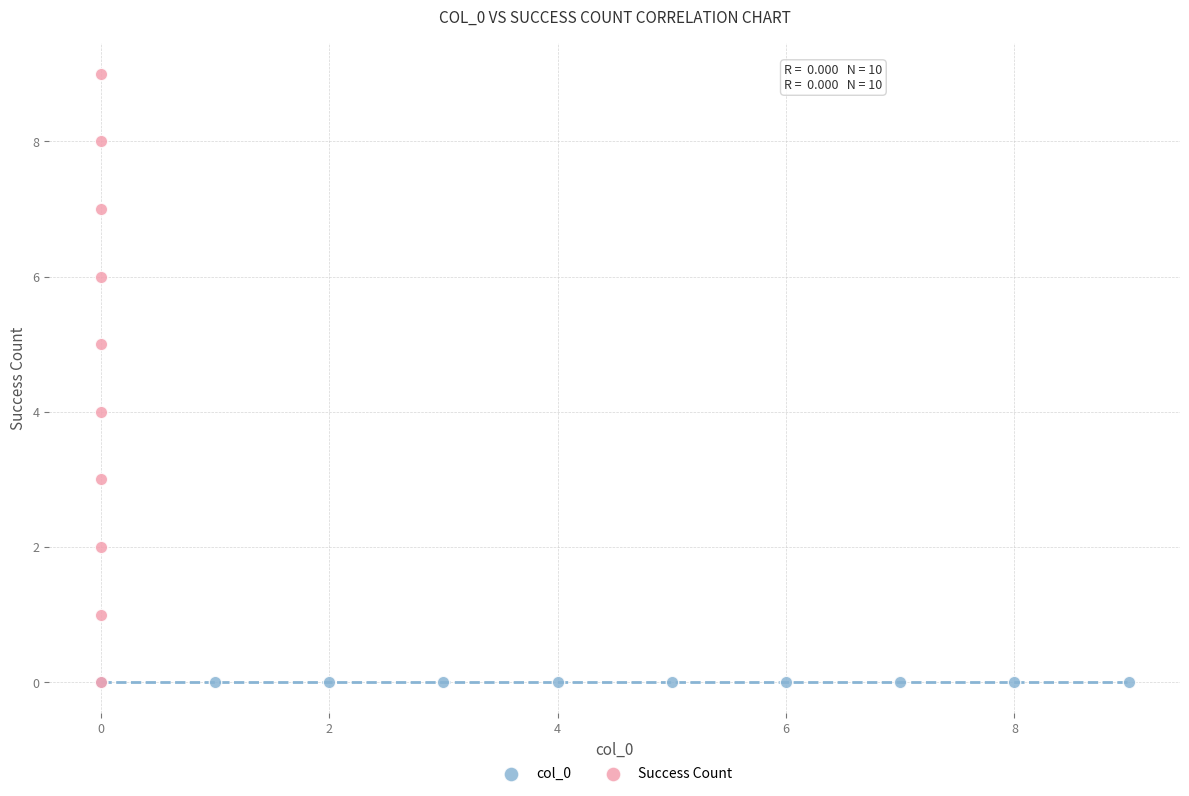

Which series contains the highest Y value?

Success Count